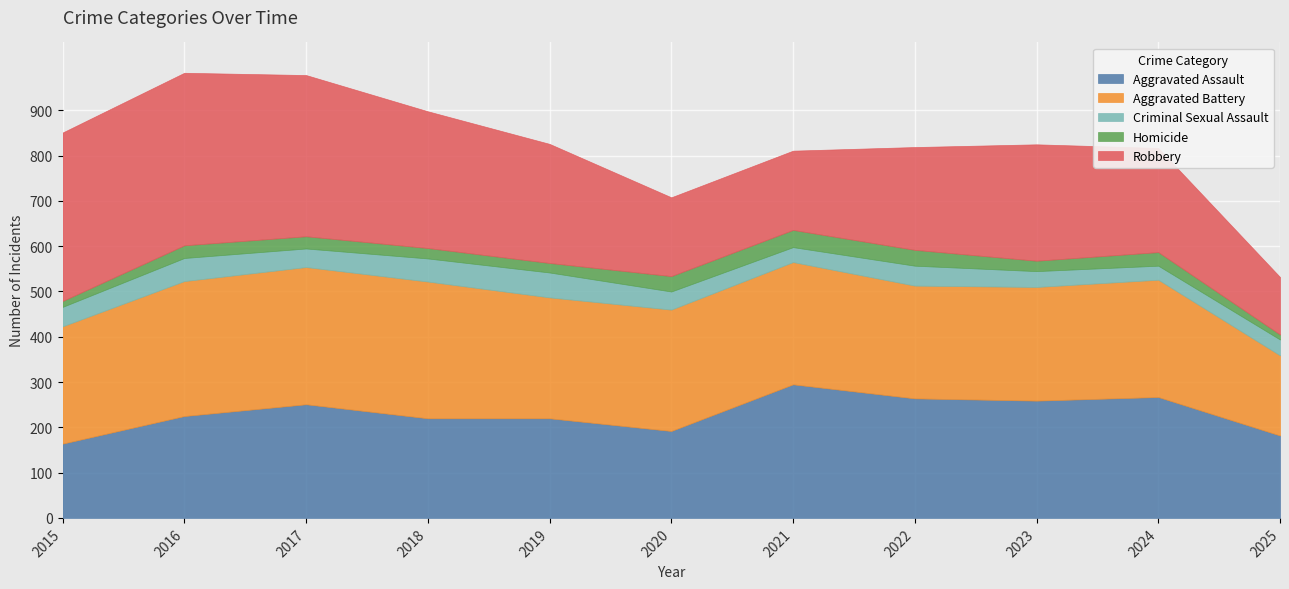

True or false: Aggravated Battery and Homicide cross at least once.

False